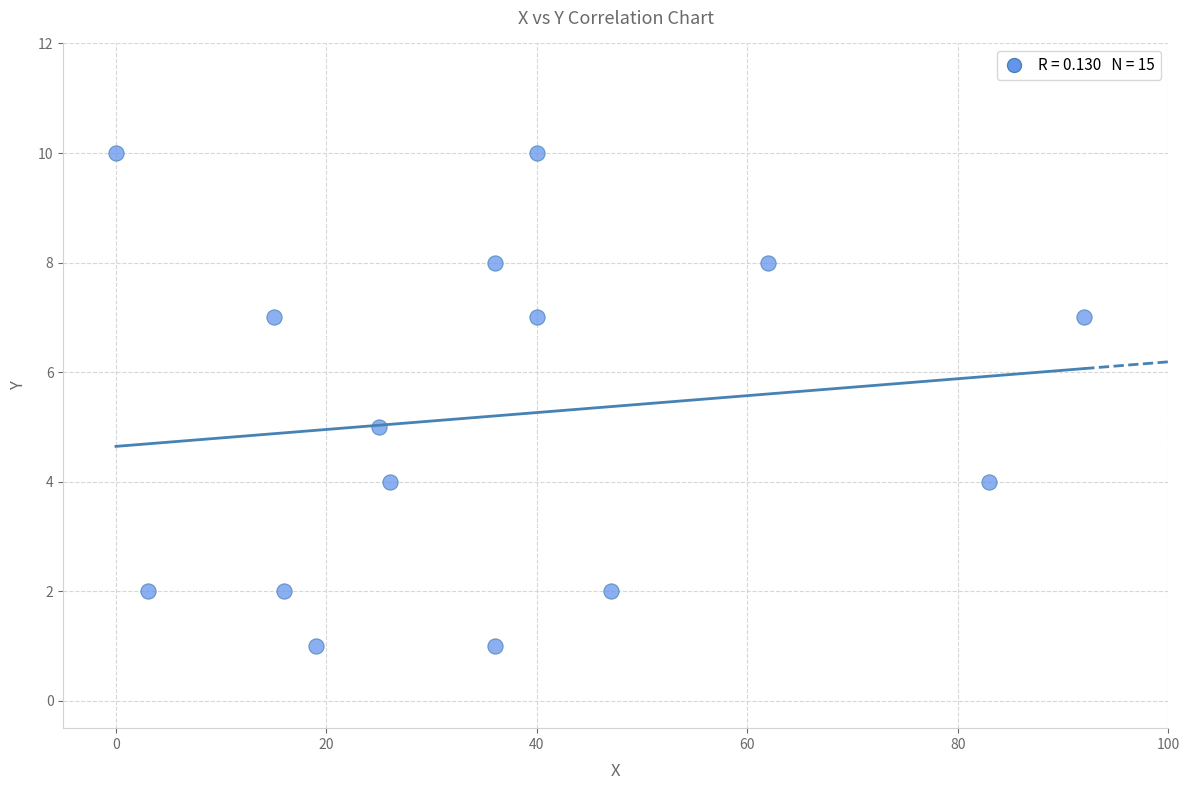

What is the range of Y values (max minus min)?

9